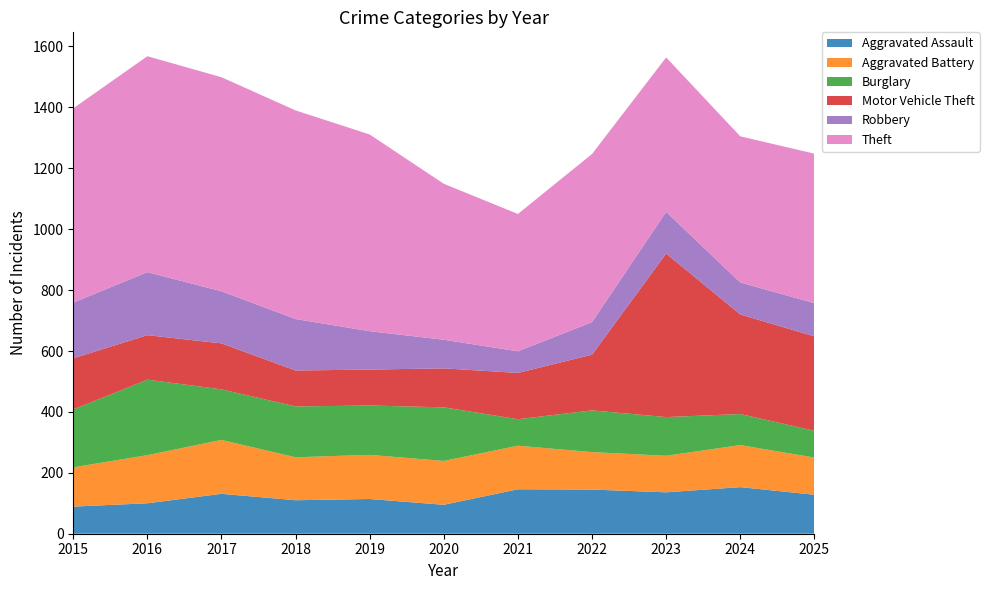

Reading right to left, what are all the values shown in this chart?

Aggravated Assault: 2025=128	2024=153	2023=136	2022=145	2021=146	2020=95	2019=114	2018=110	2017=131	2016=100	2015=89
Aggravated Battery: 2025=122	2024=138	2023=120	2022=123	2021=143	2020=144	2019=145	2018=141	2017=177	2016=158	2015=129
Burglary: 2025=88	2024=102	2023=127	2022=137	2021=87	2020=176	2019=162	2018=167	2017=166	2016=248	2015=190
Motor Vehicle Theft: 2025=310	2024=327	2023=537	2022=183	2021=152	2020=128	2019=118	2018=118	2017=151	2016=146	2015=168
Robbery: 2025=109	2024=105	2023=137	2022=107	2021=71	2020=94	2019=126	2018=169	2017=171	2016=207	2015=183
Theft: 2025=491	2024=480	2023=507	2022=552	2021=451	2020=512	2019=646	2018=685	2017=703	2016=709	2015=638